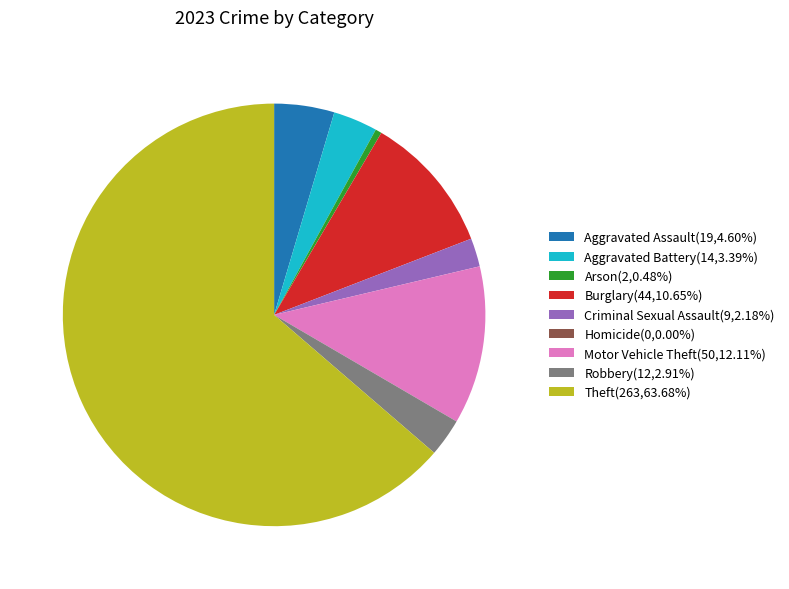

Approximately how many times larger is the value at Aggravated Battery(14,3.39%) compared to Motor Vehicle Theft(50,12.11%)?

0.3